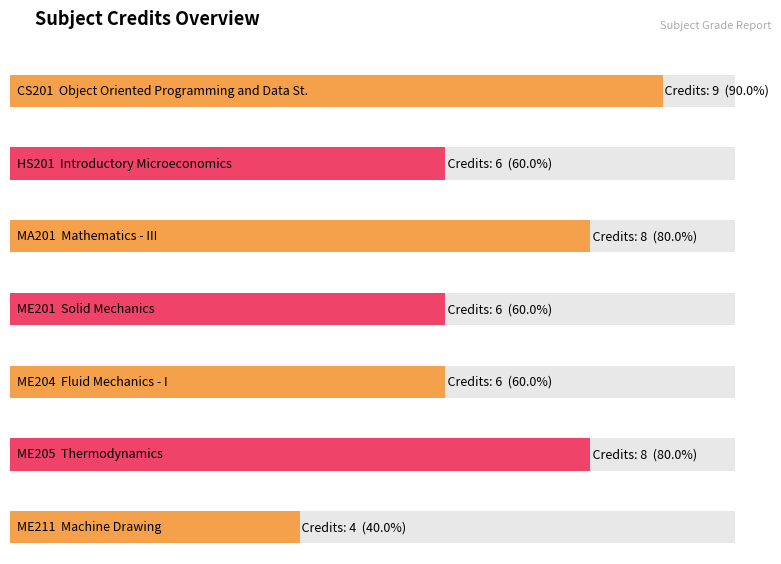

At which label is the value closest to 6?

HS201